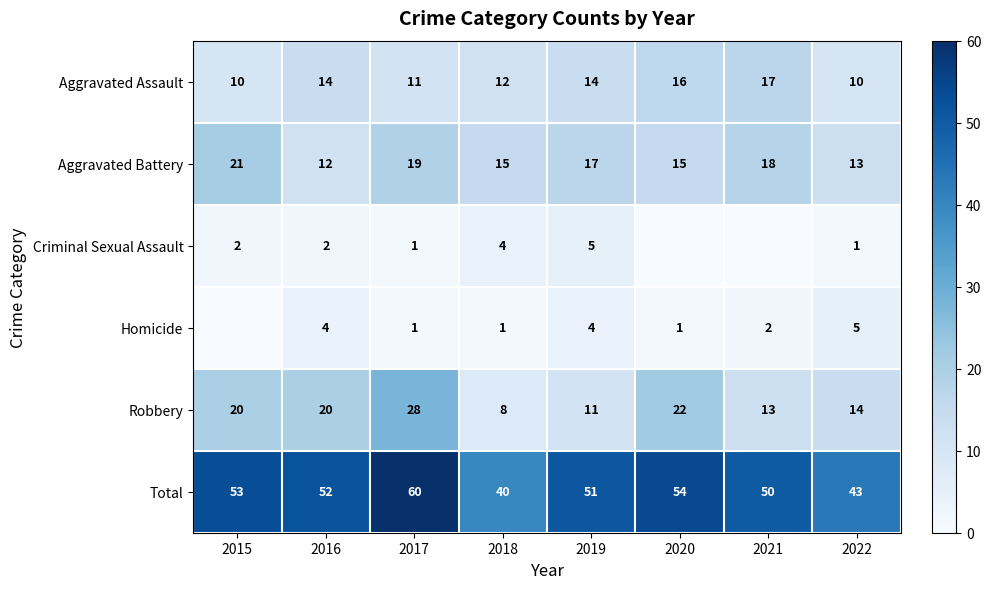

What is the difference between the Total values at 2018 and 2016?

12